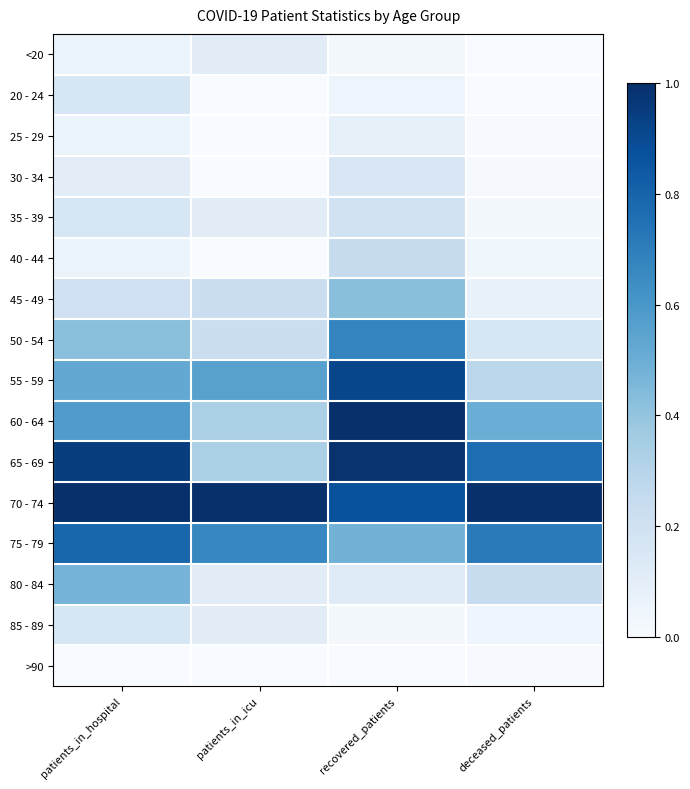

What is the spread (max minus min) of values at deceased_patients?

1.0